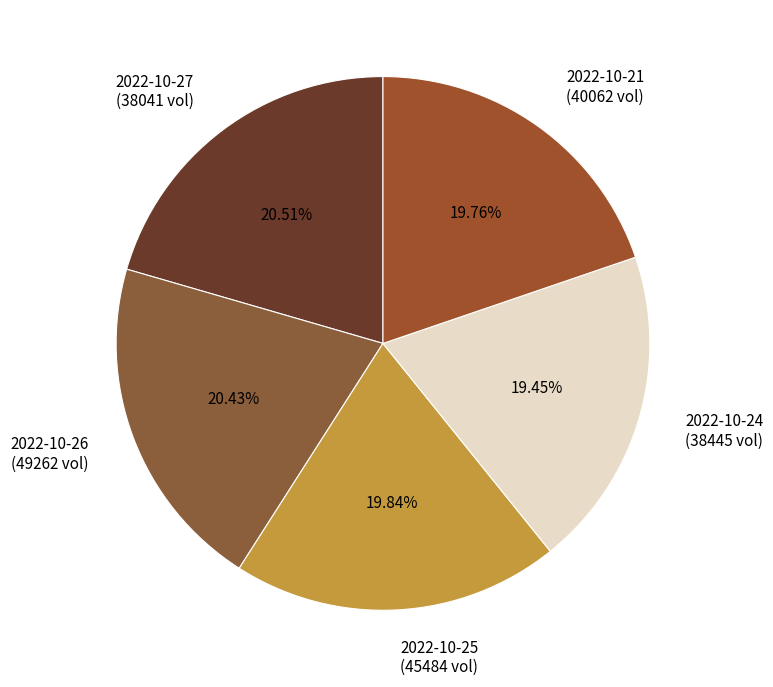

Is there any slice that represents more than half of the pie?

No